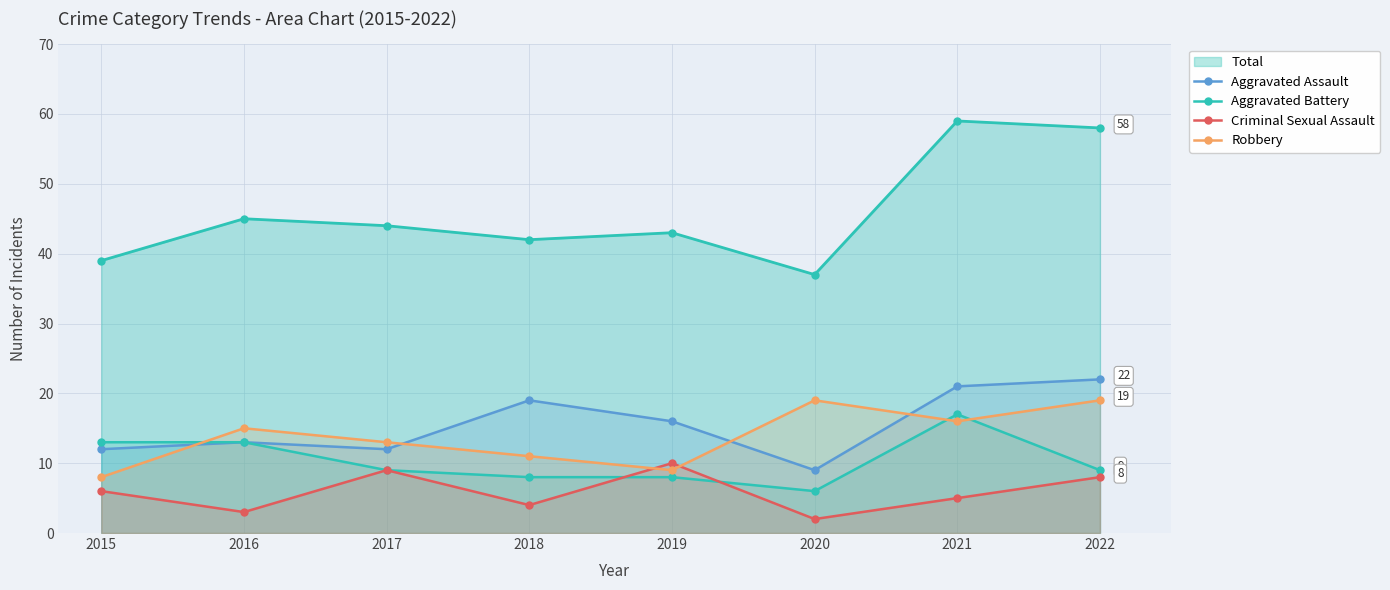

At how many categories does at least one series exceed 6?

8